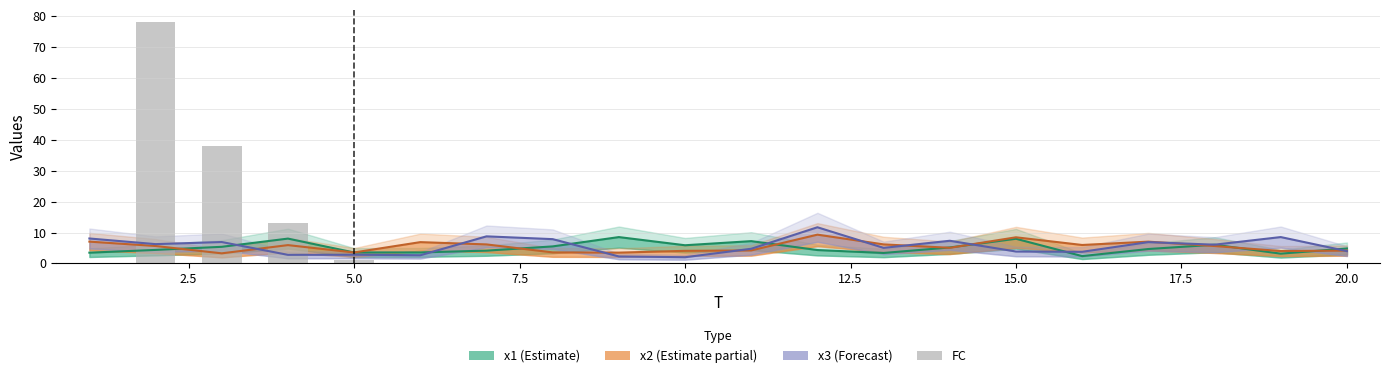

Which series has the largest range (max minus min)?

FC